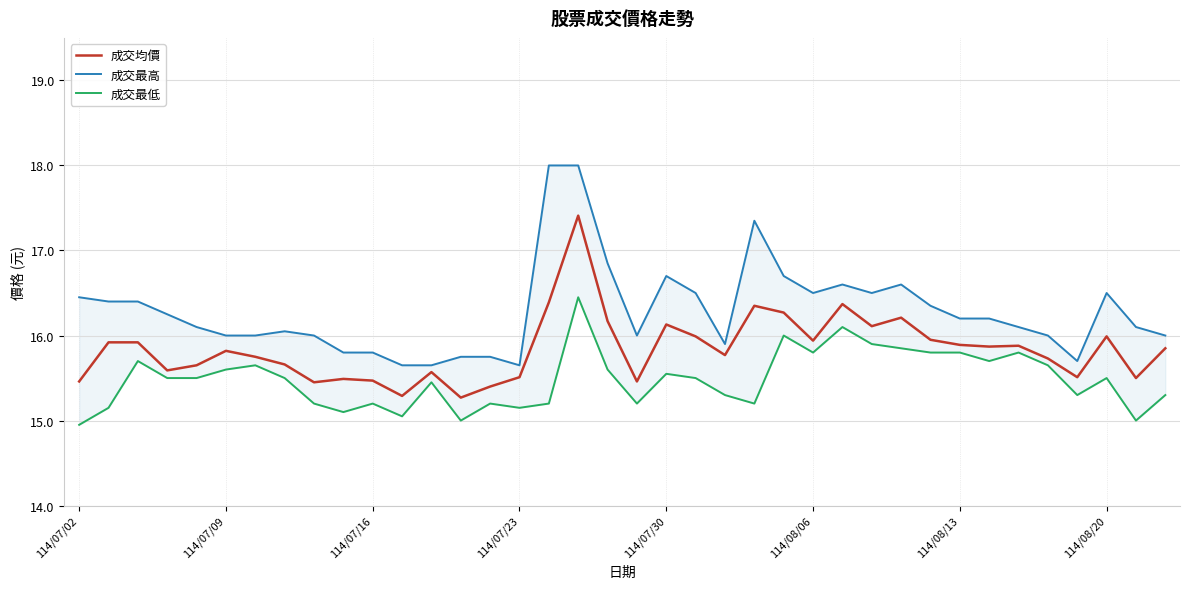

Reading left to right, what are all the values shown in this chart?

成交均價: 15.5	15.9	15.9	15.6	15.7	15.8	15.8	15.7	15.4	15.5	15.5	15.3	15.6	15.3	15.4	15.5	16.4	17.4	16.2	15.5	16.1	16.0	15.8	16.4	16.3	15.9	16.4	16.1	16.2	15.9	15.9	15.9	15.9	15.7	15.5	16.0	15.5	15.8
成交最高: 16.4	16.4	16.4	16.2	16.1	16.0	16.0	16.1	16.0	15.8	15.8	15.7	15.7	15.8	15.8	15.7	18.0	18.0	16.9	16.0	16.7	16.5	15.9	17.4	16.7	16.5	16.6	16.5	16.6	16.4	16.2	16.2	16.1	16.0	15.7	16.5	16.1	16.0
成交最低: 14.9	15.2	15.7	15.5	15.5	15.6	15.7	15.5	15.2	15.1	15.2	15.1	15.4	15.0	15.2	15.2	15.2	16.4	15.6	15.2	15.6	15.5	15.3	15.2	16.0	15.8	16.1	15.9	15.8	15.8	15.8	15.7	15.8	15.7	15.3	15.5	15.0	15.3